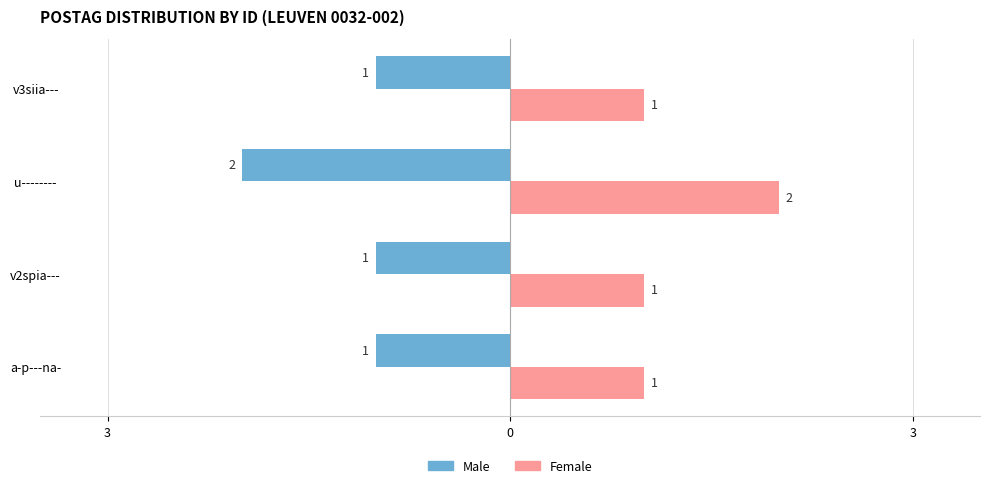

What is the difference between the maximum and minimum values in the Male series?

1